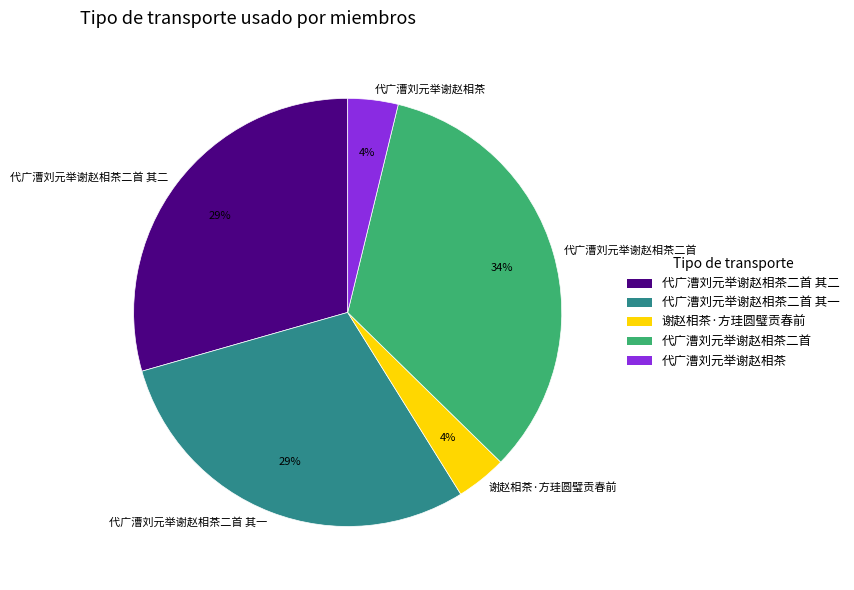

Between 代广漕刘元举谢赵相茶二首 and 代广漕刘元举谢赵相茶二首 其二, which is larger?

代广漕刘元举谢赵相茶二首